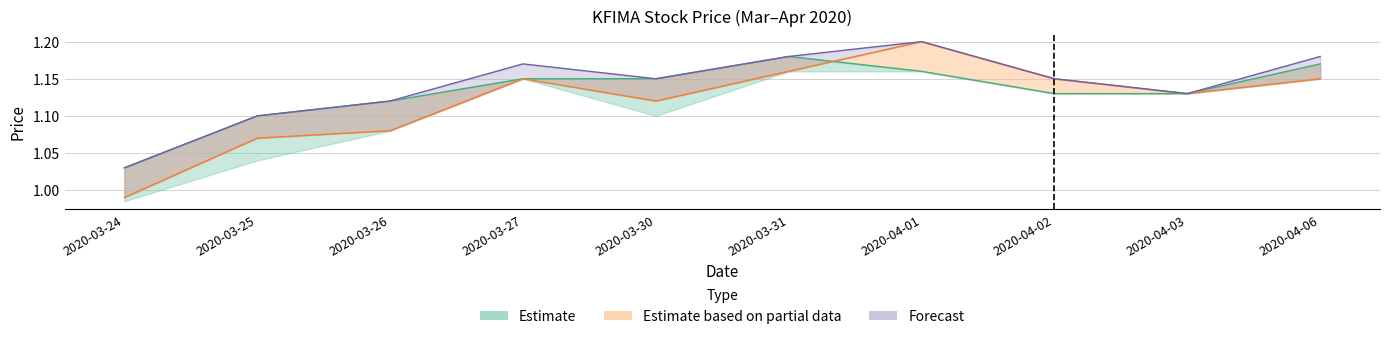

Is the value of close at 2020-04-01 greater than the value of high at 2020-04-02?

Yes